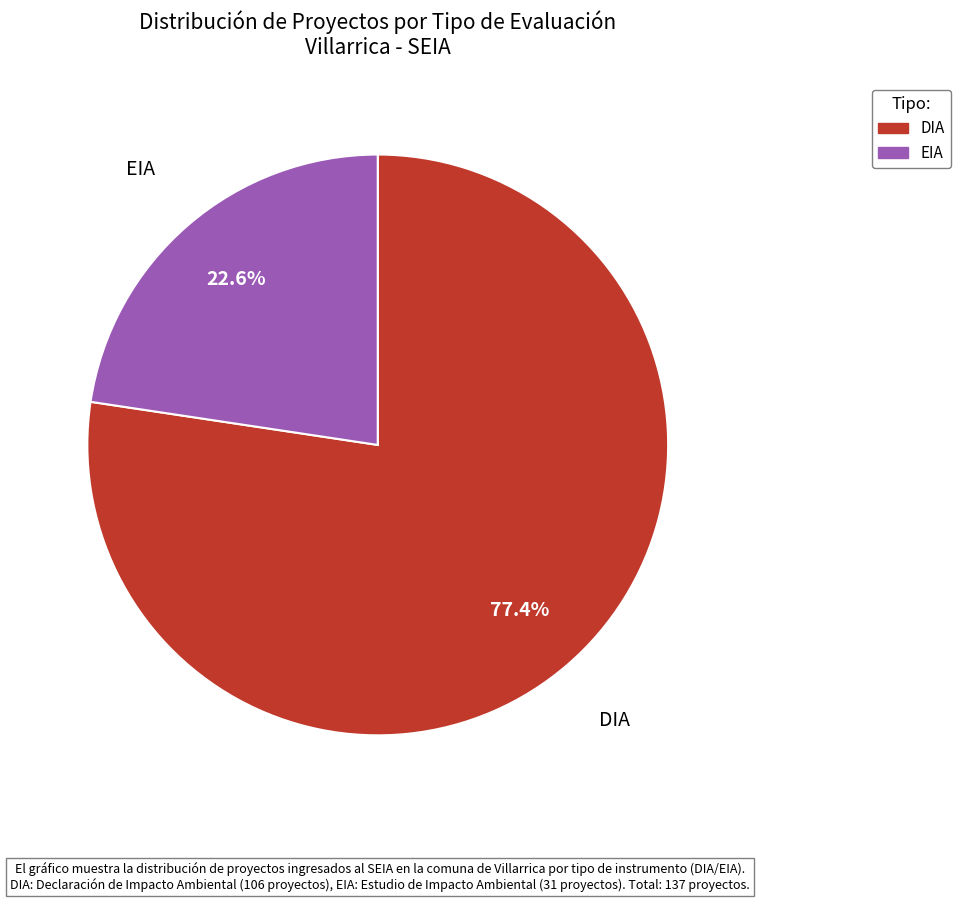

To the nearest percent, what is the difference between the largest and smallest slice percentages?

55%